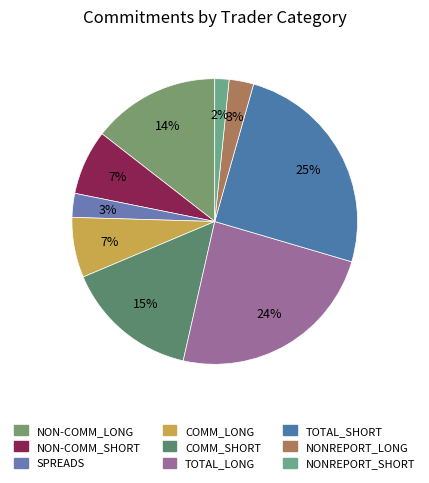

To the nearest percent, what portion does SPREADS represent?

3%